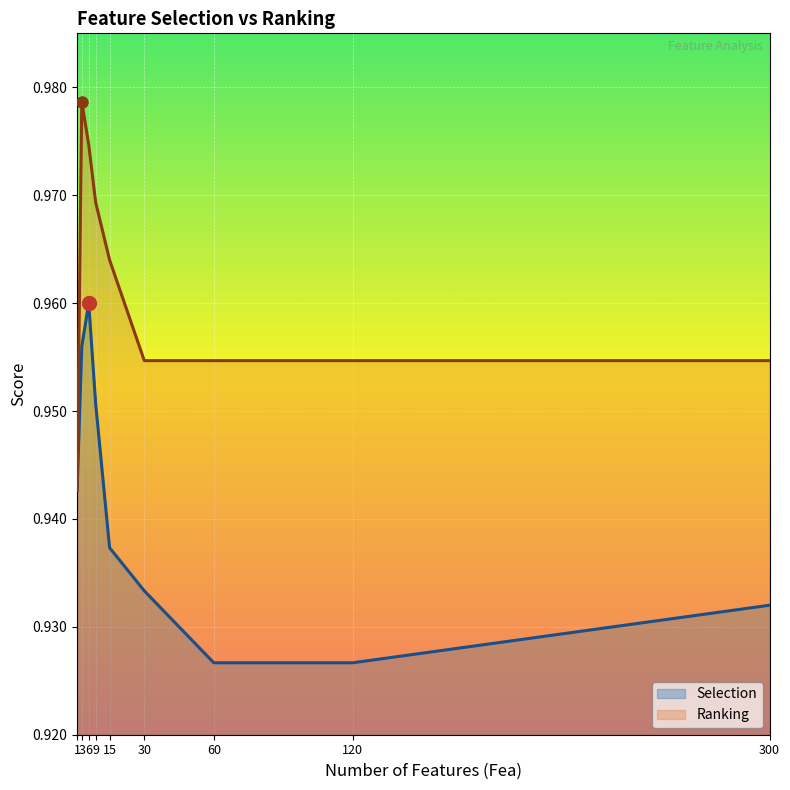

At which label does Selection reach its peak?

6